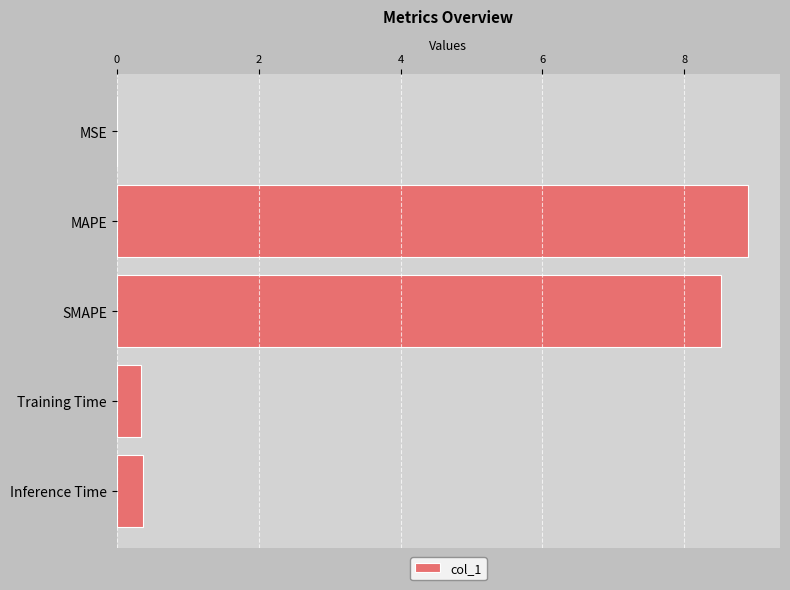

What is the sum of the values at SMAPE and Training Time?

8.9